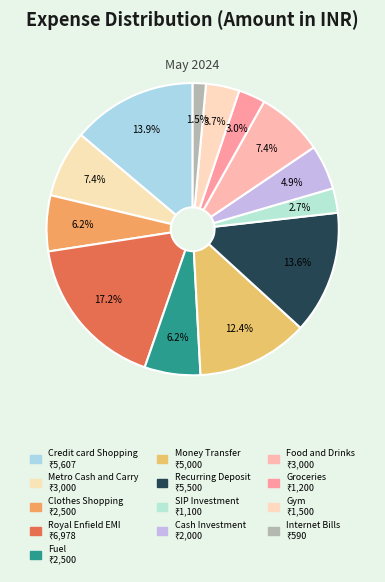

How many slices are in this pie chart?

13